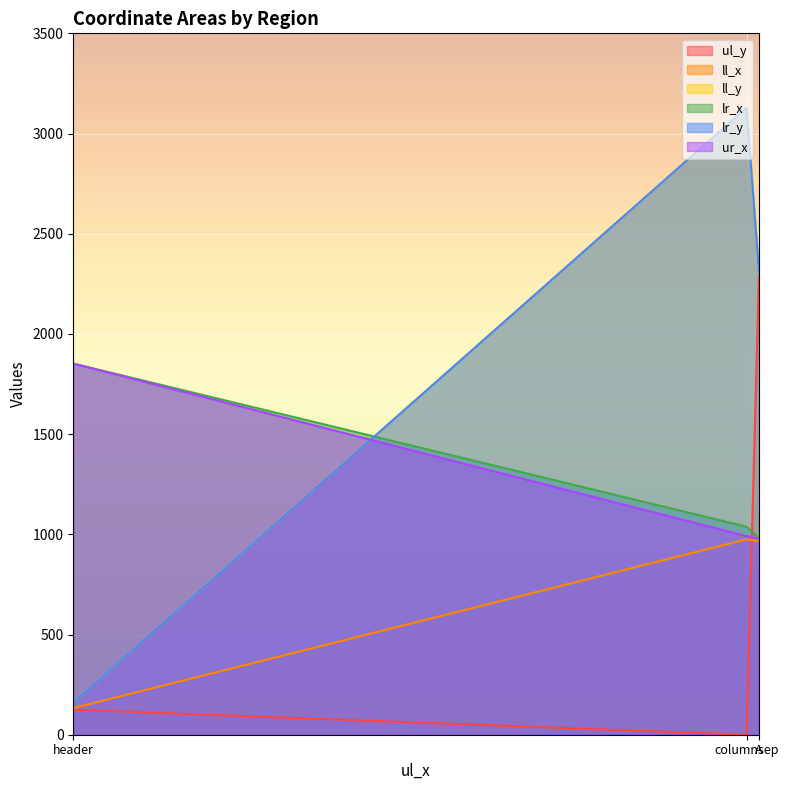

The lr_y series shows 3608 at A. True or false?

False